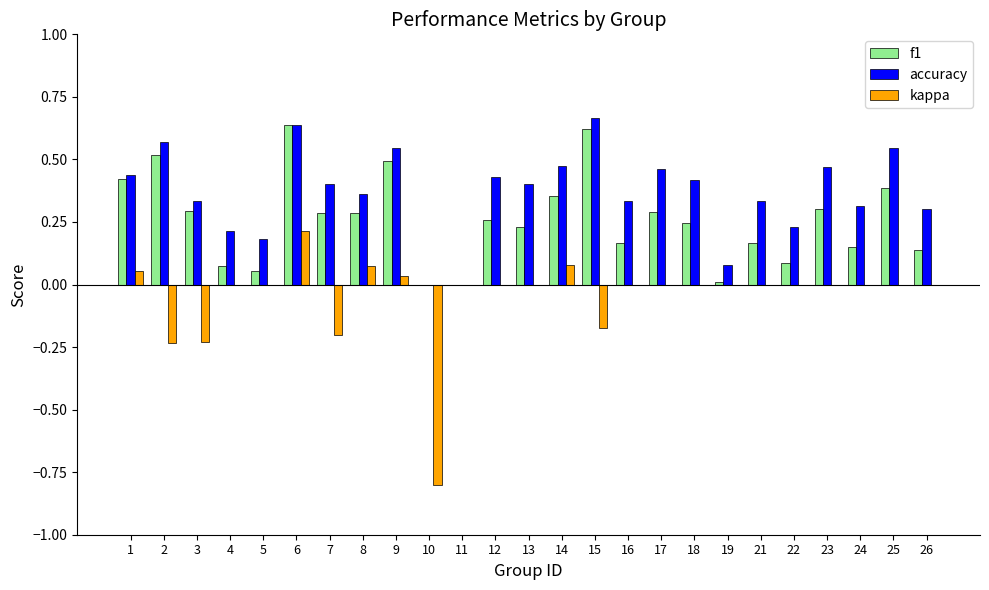

What is the sum of all f1 values?

6.5